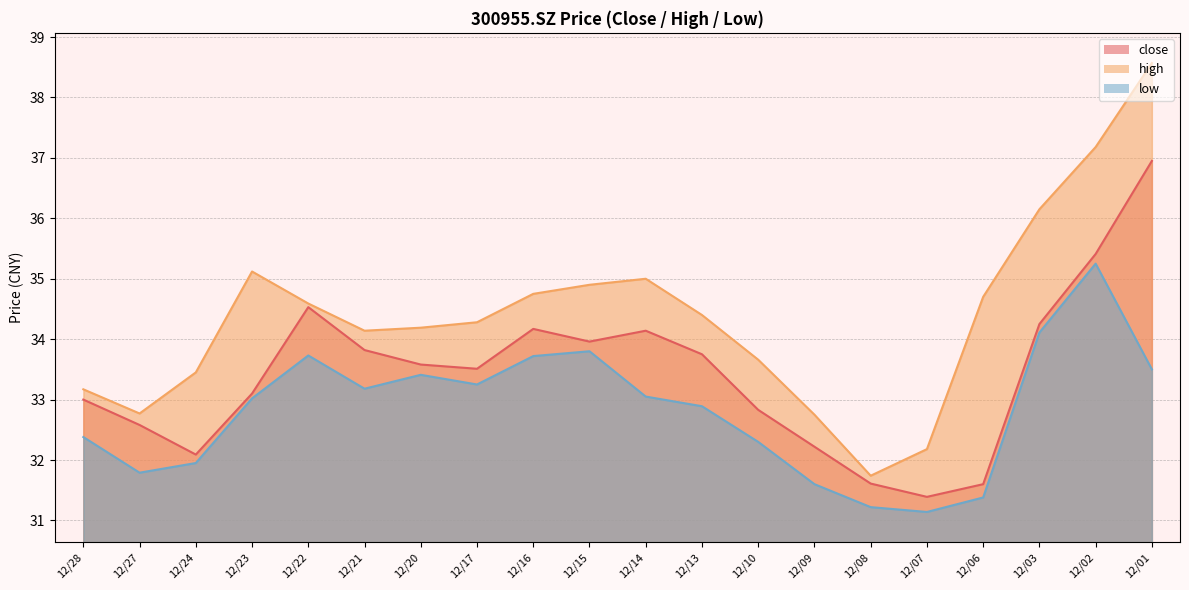

Rank the series by their maximum value, from highest to lowest.

high, close, low